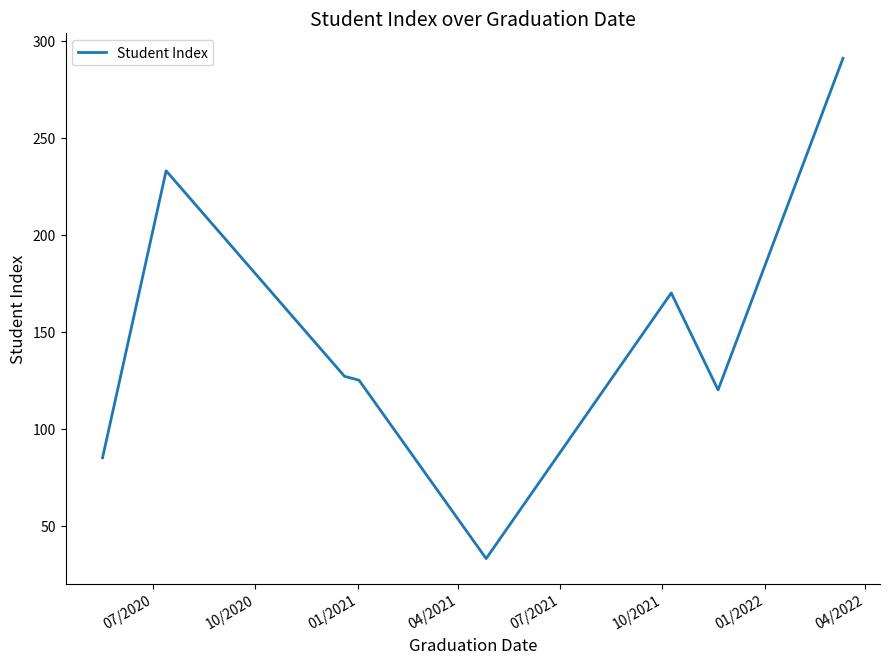

What is the difference between the maximum and minimum values?

258